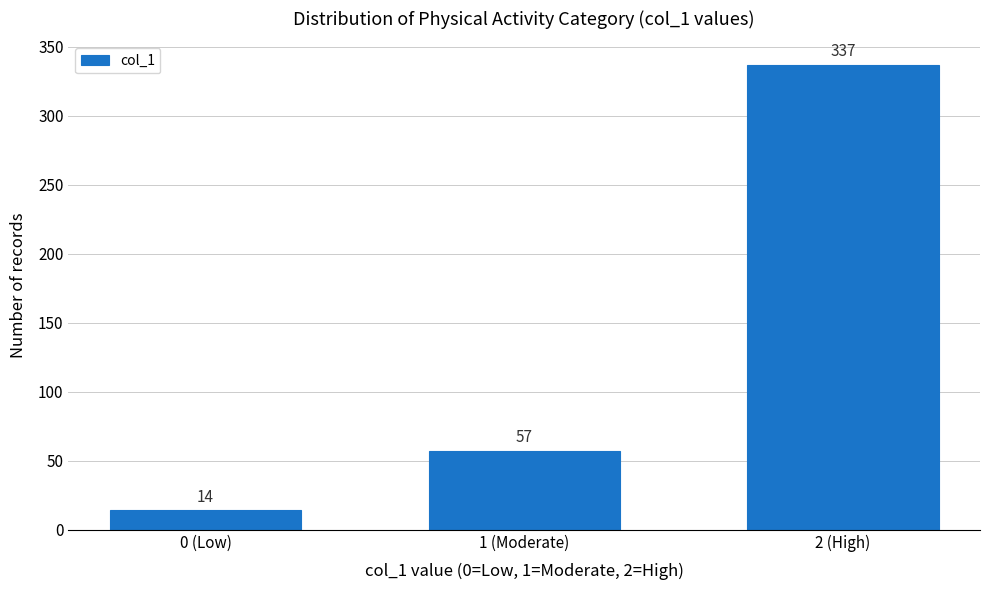

Reading right to left, what are all the values shown in this chart?

2 (High)=337	1 (Moderate)=57	0 (Low)=14